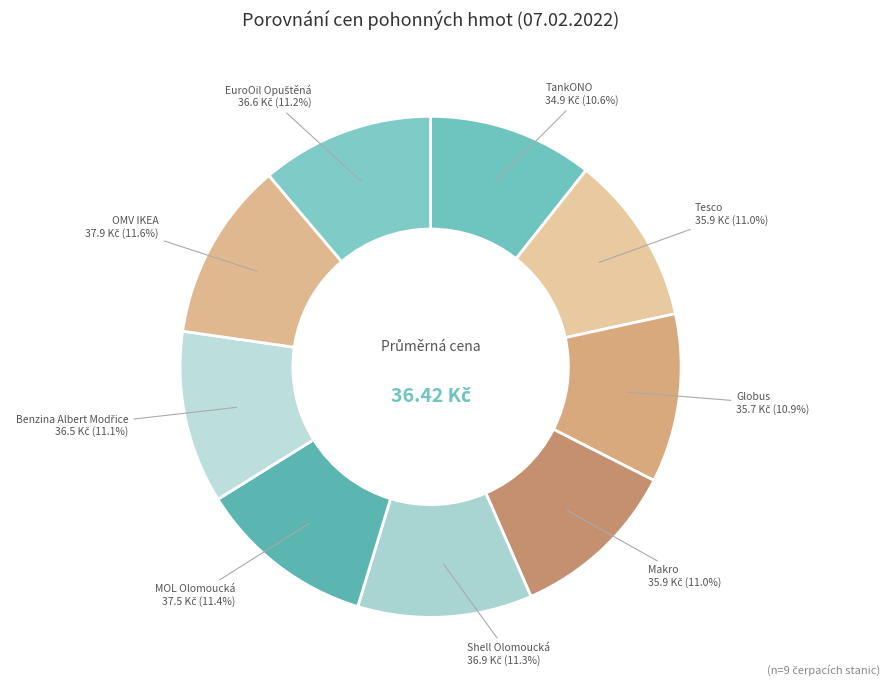

True or false: TankONO accounts for 11% of the total.

True